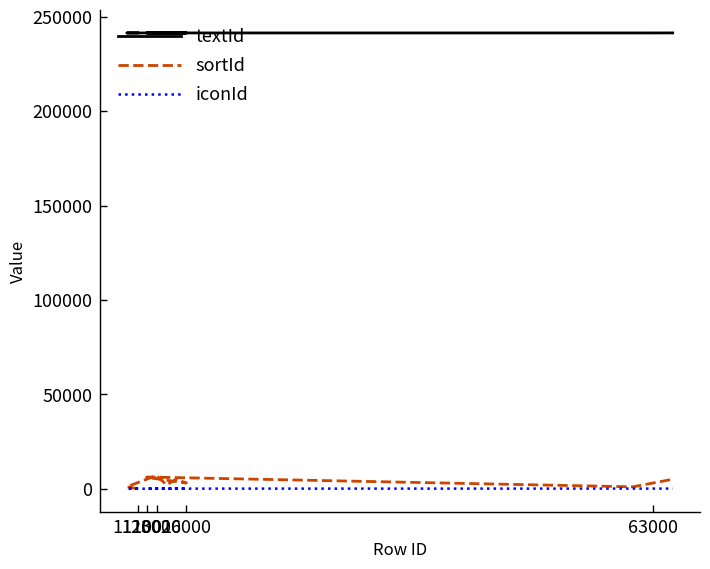

What is the average value of the sortId series?

3624